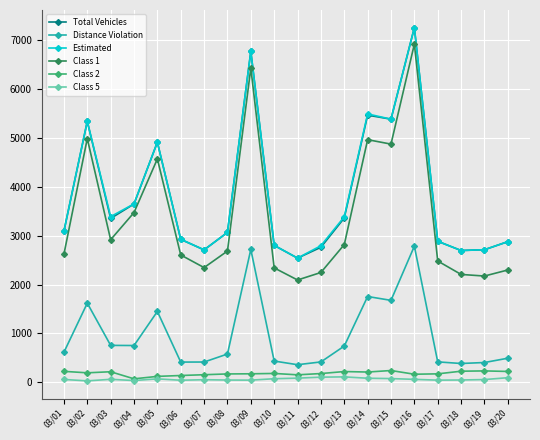

What is the lowest value of the Total Vehicles series?

2541